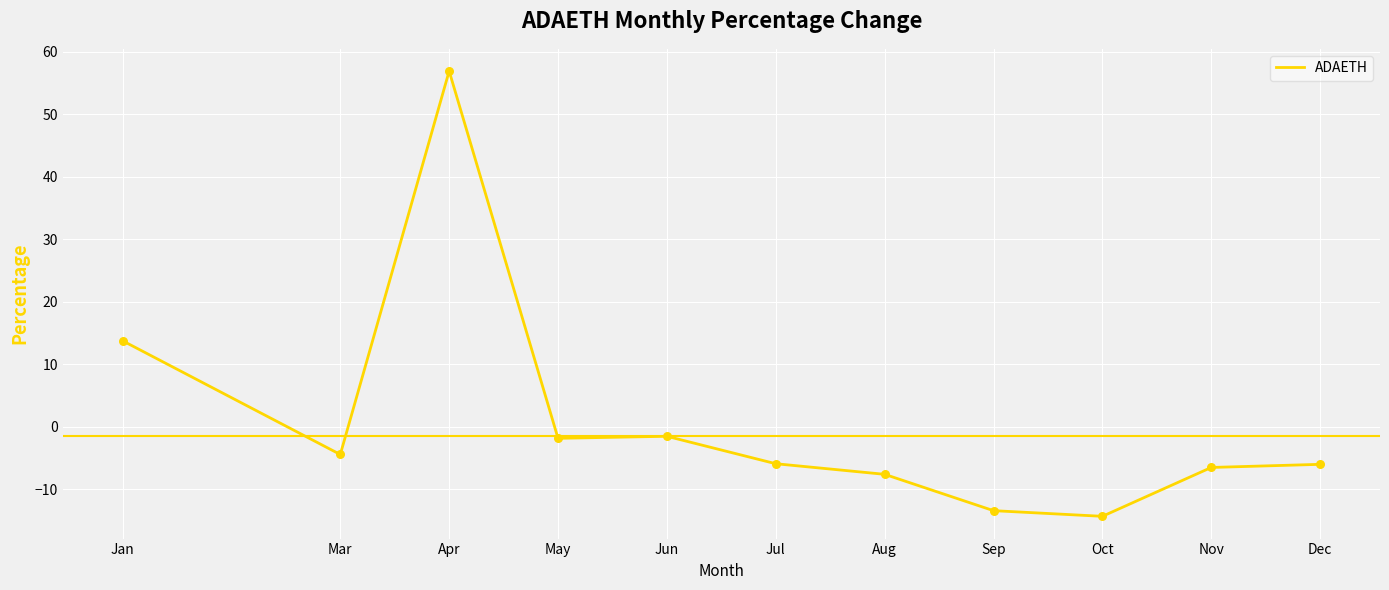

Between Sep and Mar, which is larger?

Mar